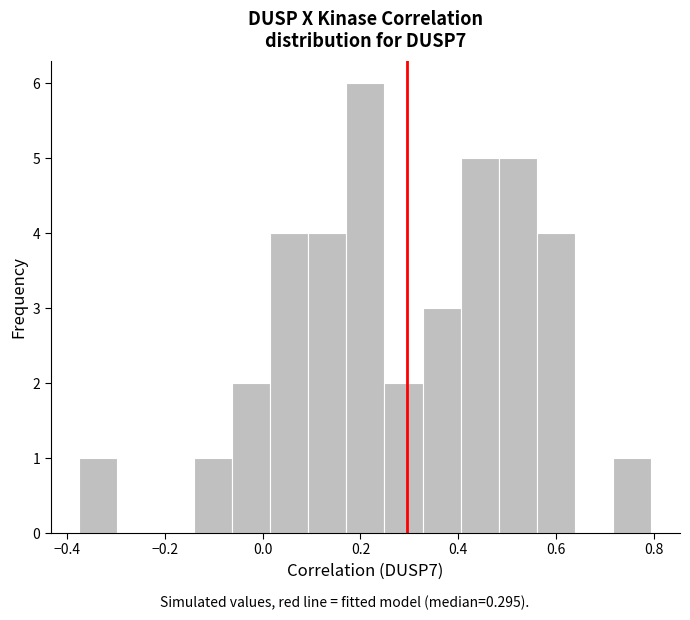

Read against the x-axis, roughly where is the centre of the tallest bar?

0.22